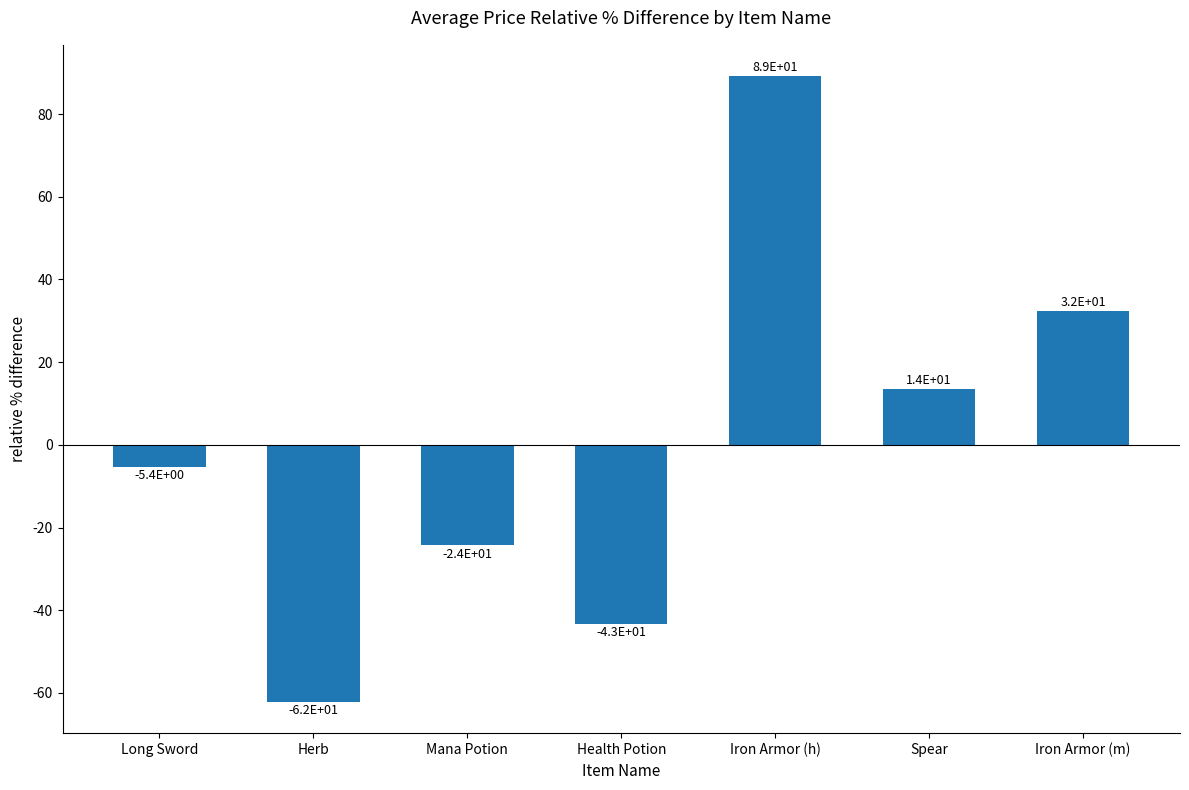

How many bars are there in total?

7